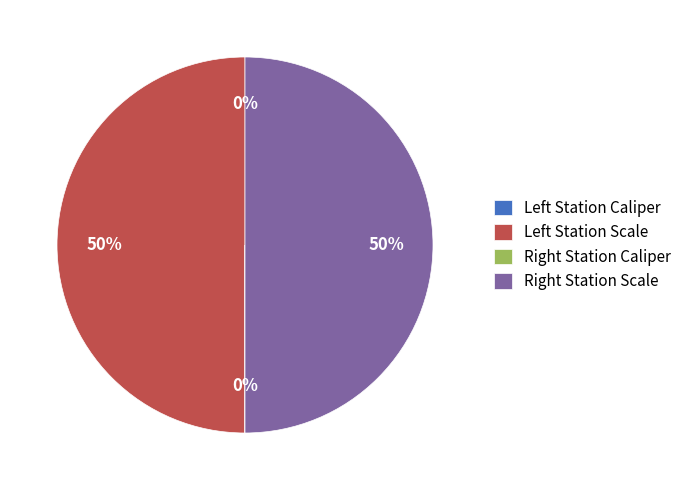

To the nearest percent, what is the difference between the largest and smallest slice percentages?

50%